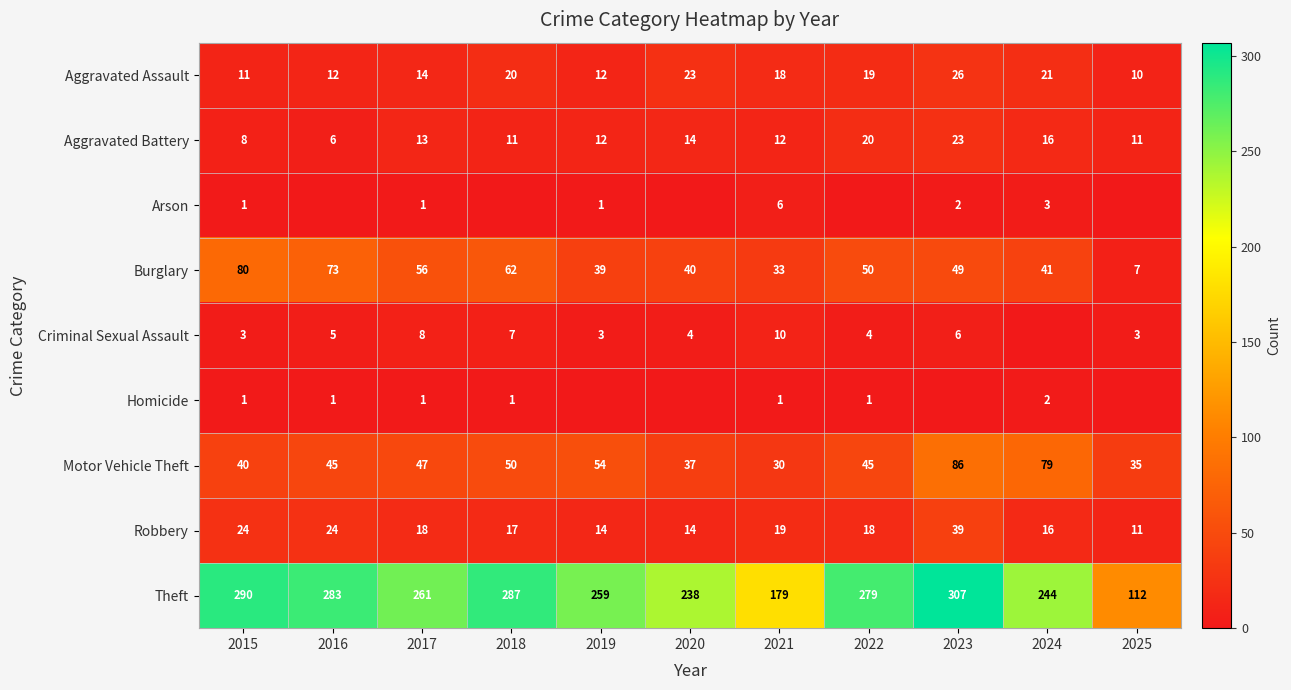

What is the maximum value shown in the chart?

307